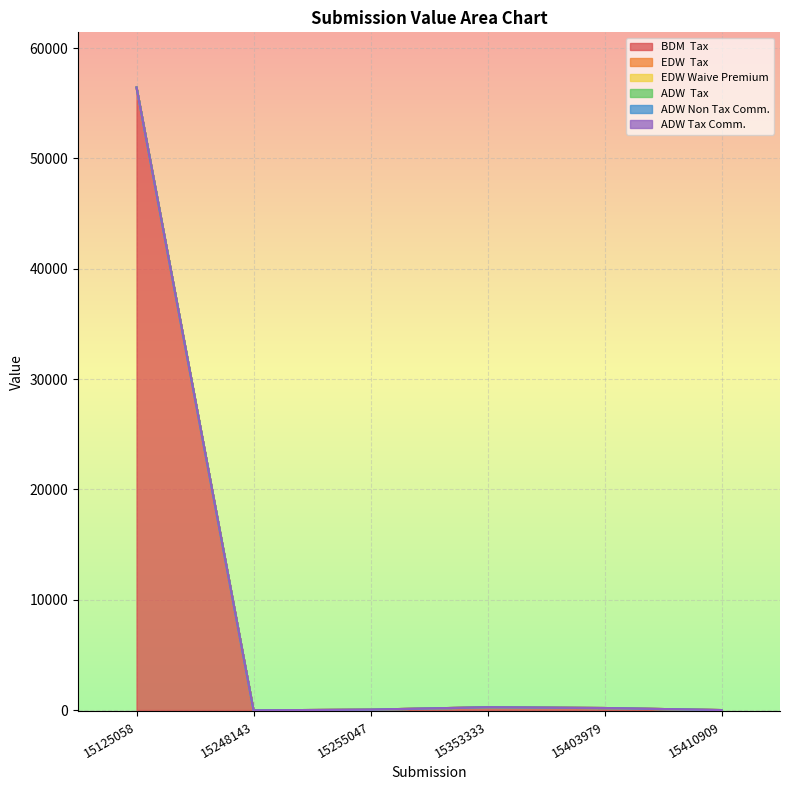

At how many categories does at least one series exceed 34185?

1